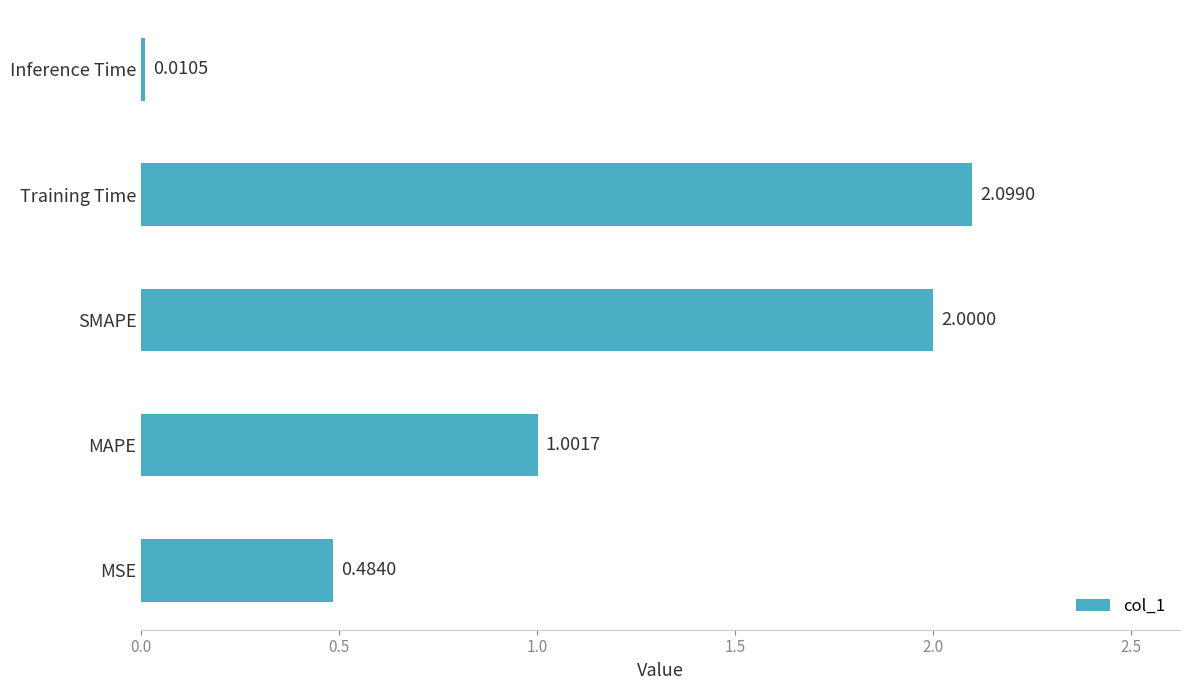

List the labels in order of value, largest first.

Training Time, SMAPE, MAPE, MSE, Inference Time